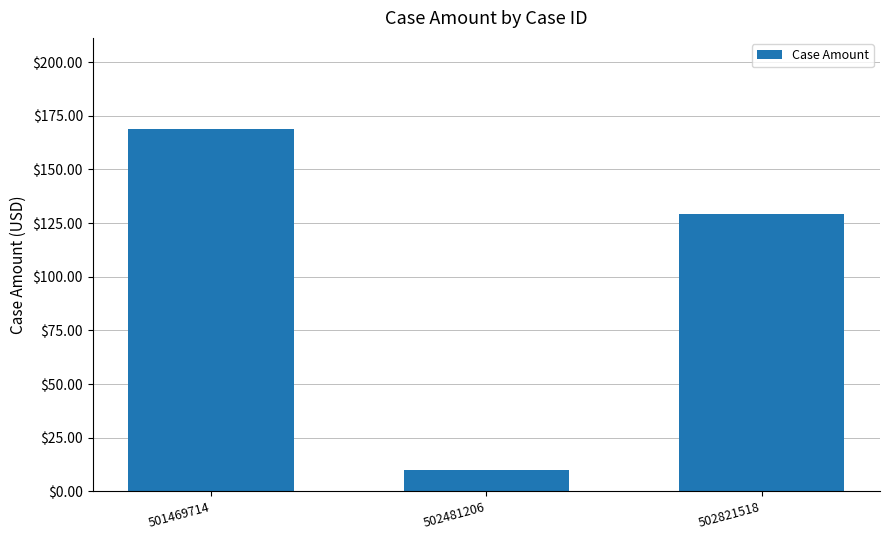

Are the bars grouped side by side (vs. stacked)?

No